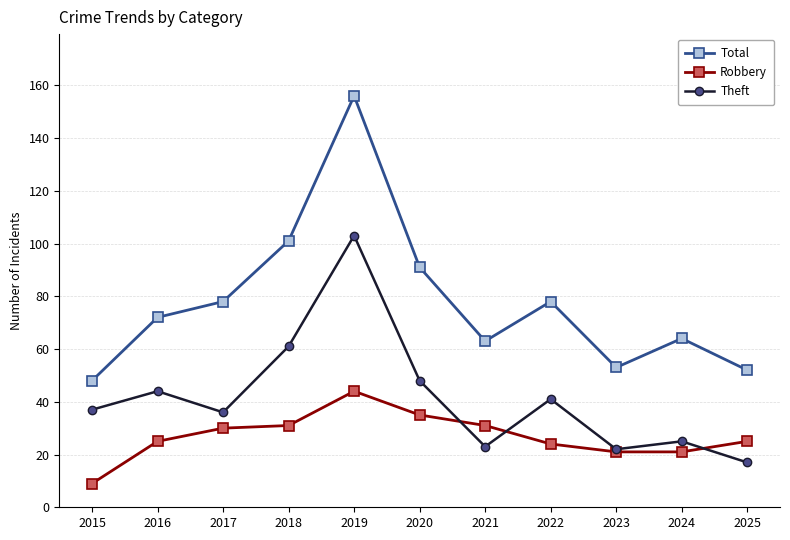

Reading left to right, list all the values displayed in this chart.

Total: 2015=48	2016=72	2017=78	2018=101	2019=156	2020=91	2021=63	2022=78	2023=53	2024=64	2025=52
Robbery: 2015=9	2016=25	2017=30	2018=31	2019=44	2020=35	2021=31	2022=24	2023=21	2024=21	2025=25
Theft: 2015=37	2016=44	2017=36	2018=61	2019=103	2020=48	2021=23	2022=41	2023=22	2024=25	2025=17